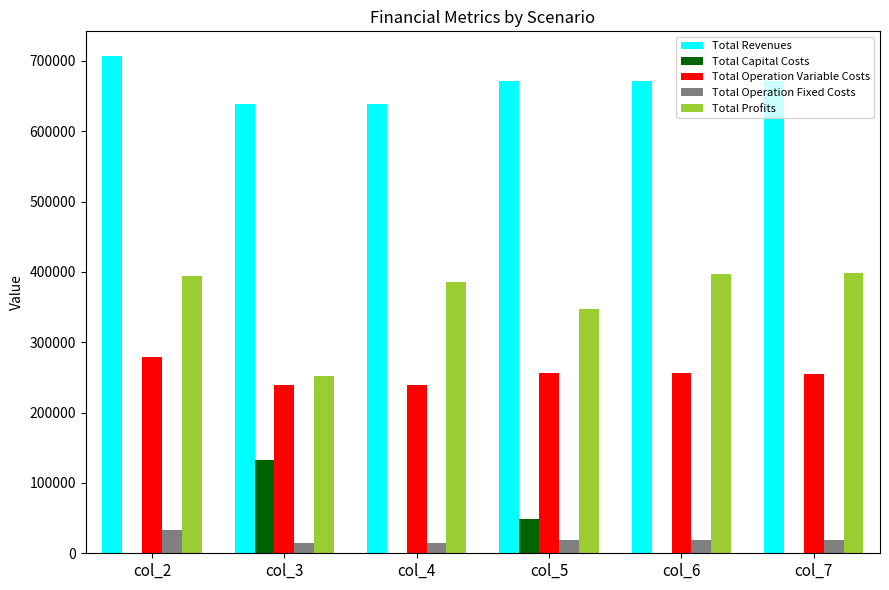

What is the total value across all series at col_3?

1276556.4